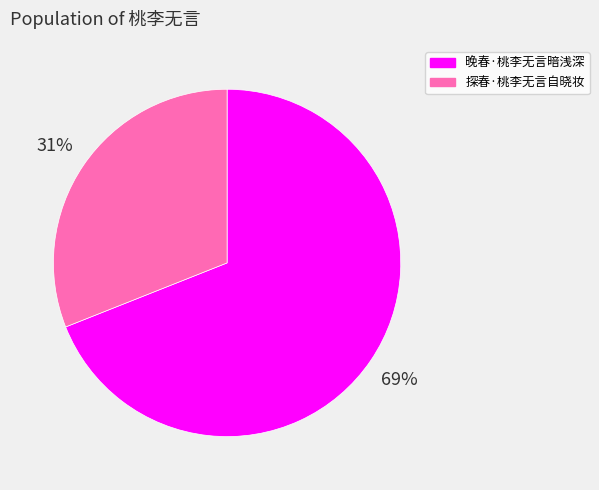

Which category has the smallest portion of the pie?

探春·桃李无言自晓妆